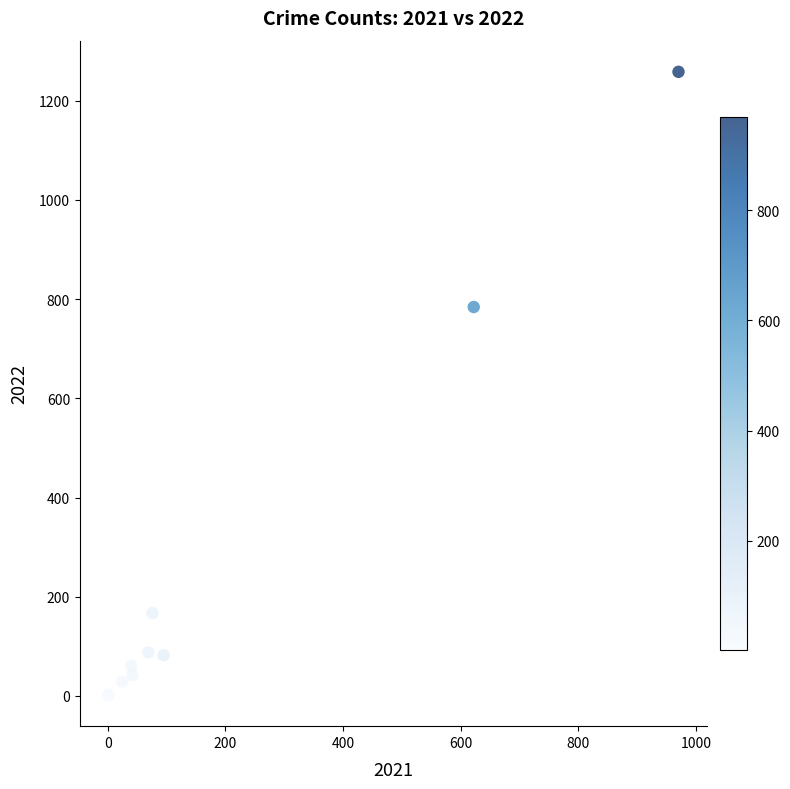

What Y value in the scatter plot is closest to 630?

784